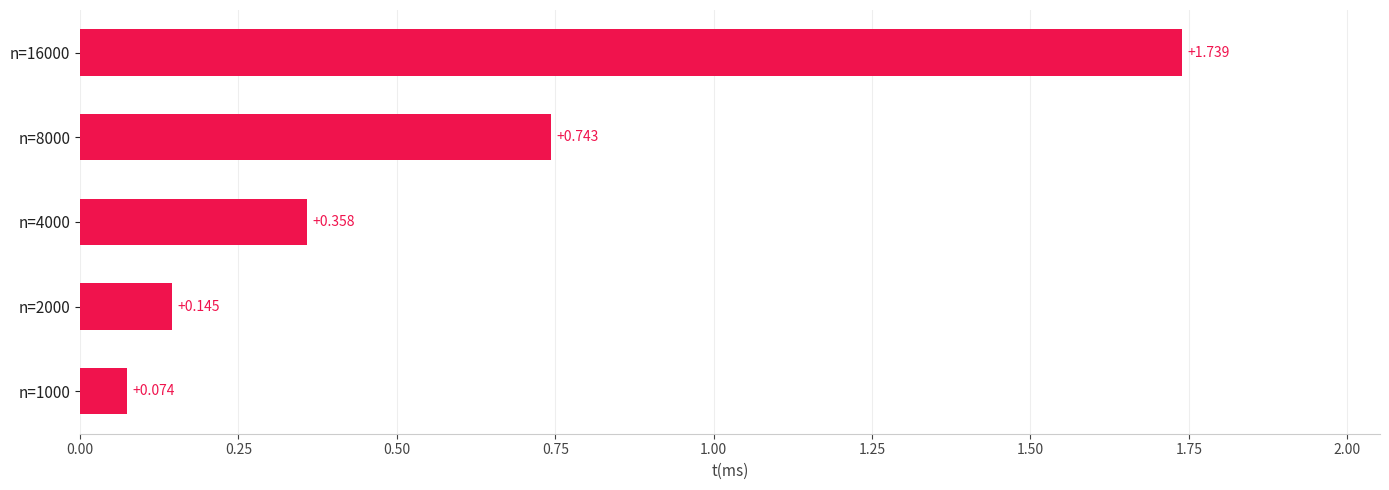

Rank the categories by value from lowest to highest.

n=1000, n=2000, n=4000, n=8000, n=16000